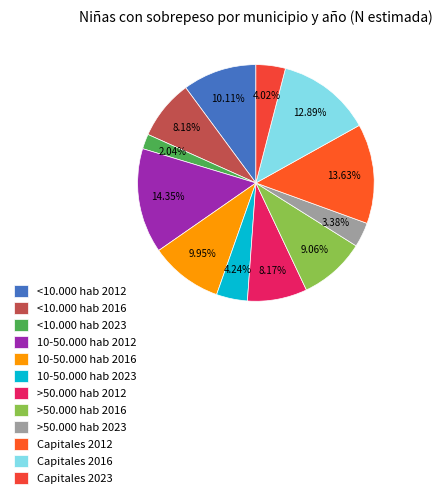

To the nearest percent, what is the average slice percentage?

8%